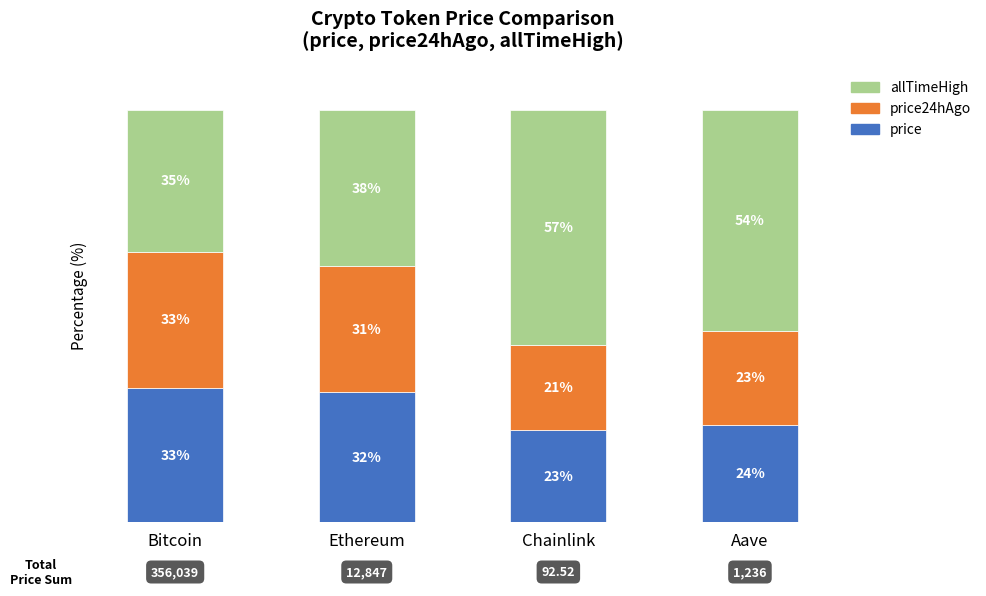

Rank the series by their maximum value, from highest to lowest.

allTimeHigh, price24hAgo, price